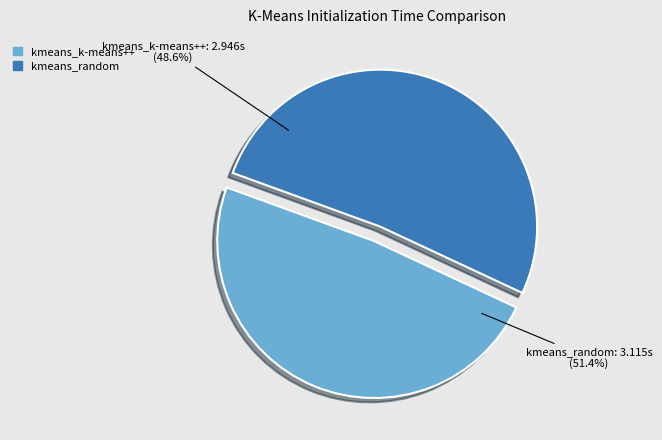

What percentage is the kmeans_k-means++ slice, to the nearest percent?

49%